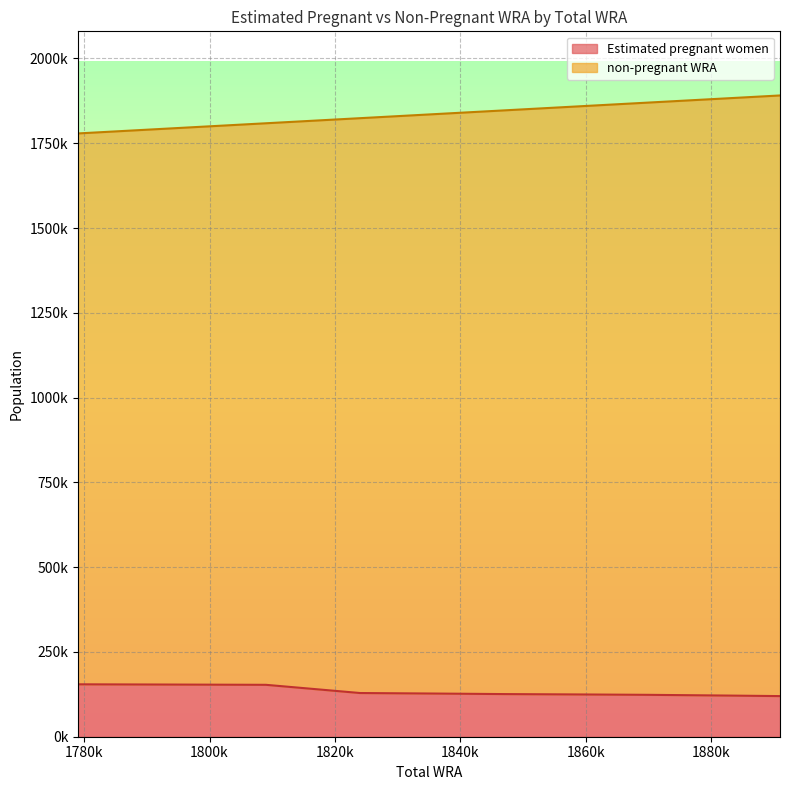

How many values in the Estimated pregnant women series are below 125743?

5